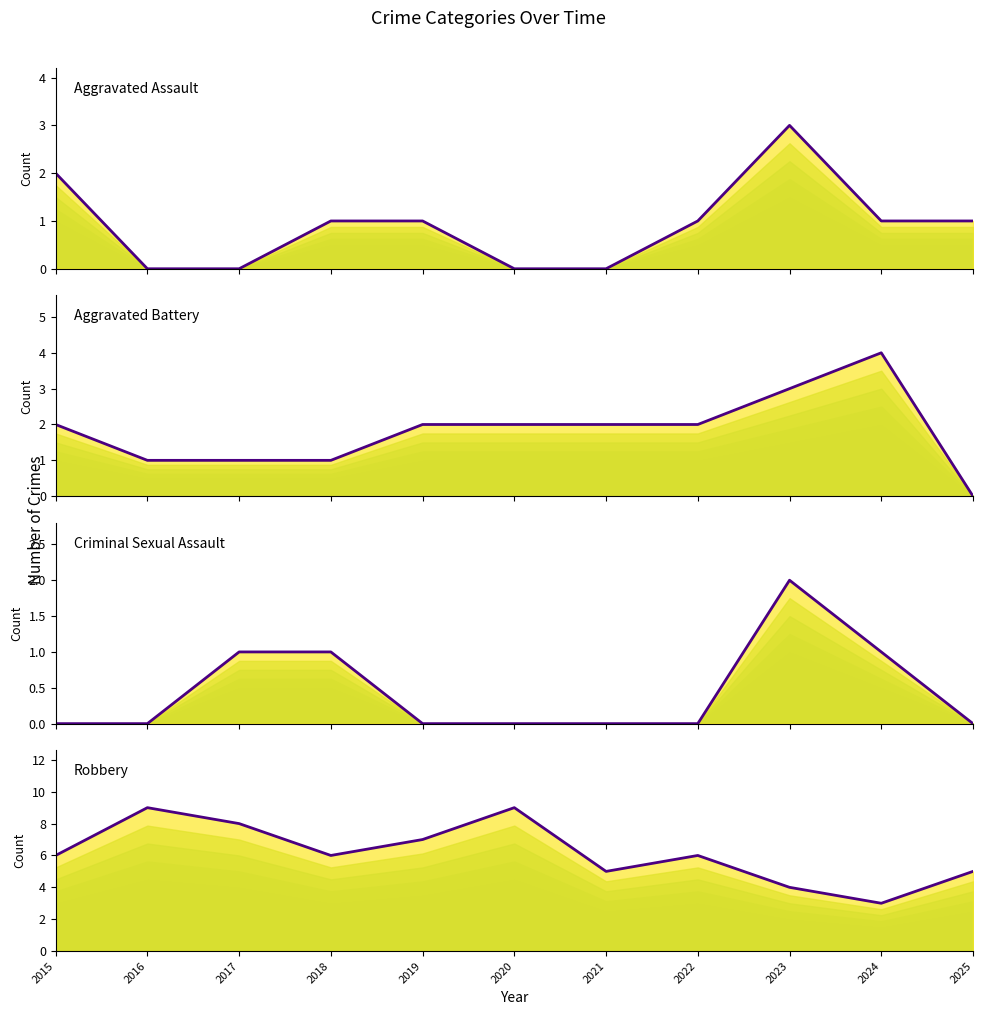

What are all the series names shown in the legend?

Aggravated Assault, Aggravated Battery, Criminal Sexual Assault, Robbery